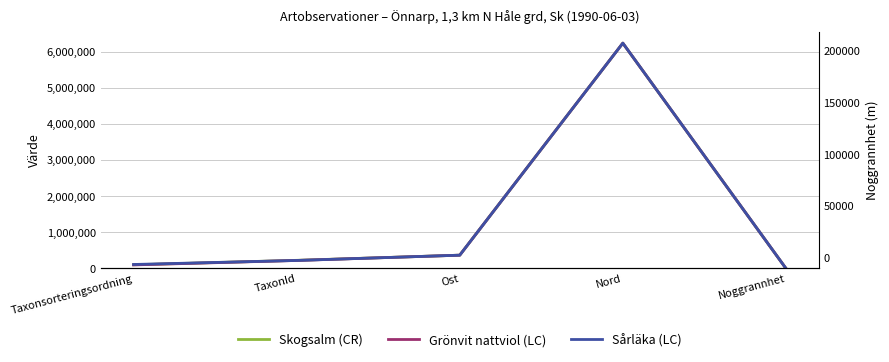

What is the difference between the maximum and second lowest values in the Sårläka (LC) series?

6140277